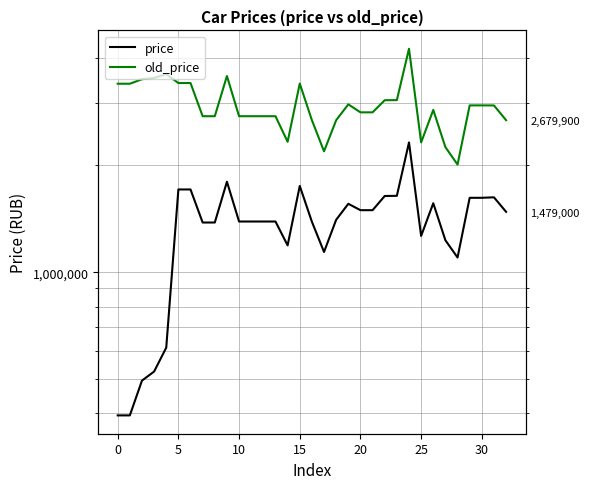

List the series in order of their overall mean, lowest first.

price, old_price